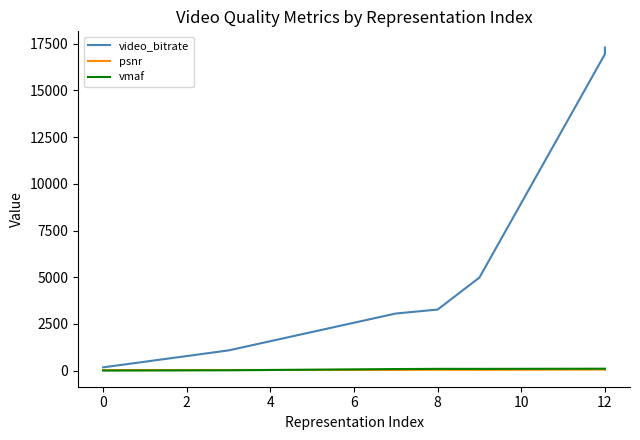

How many categories are shown in the chart?

7